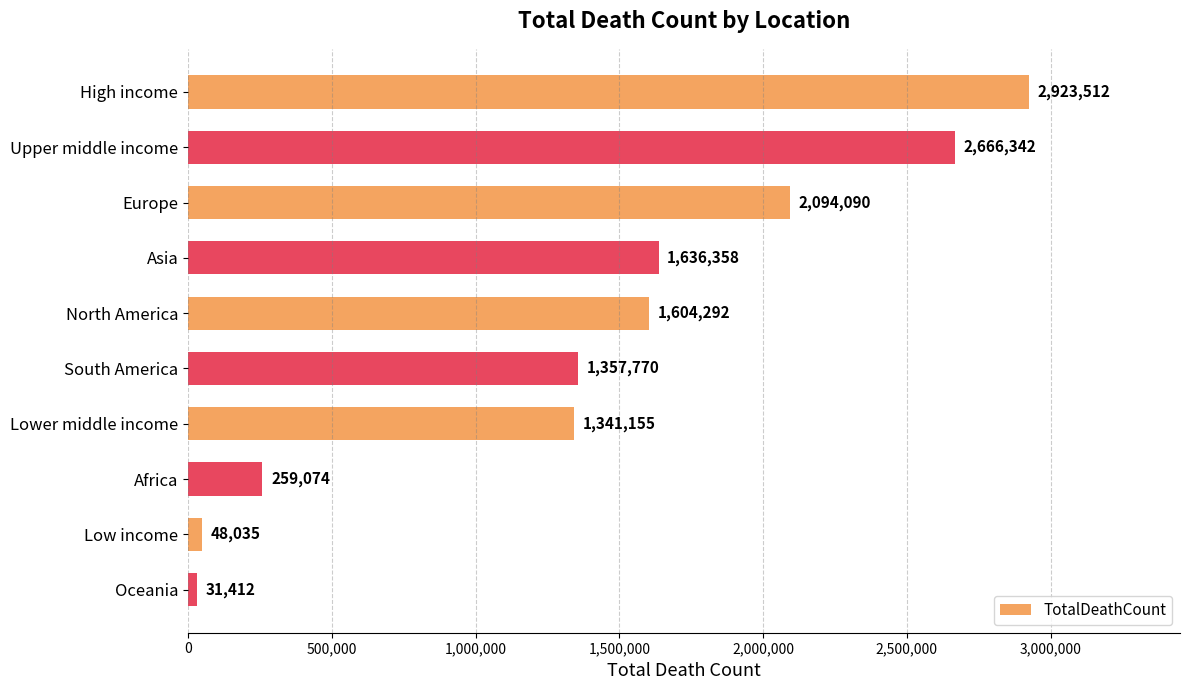

True or false: the data shows 1341155 at Lower middle income.

True